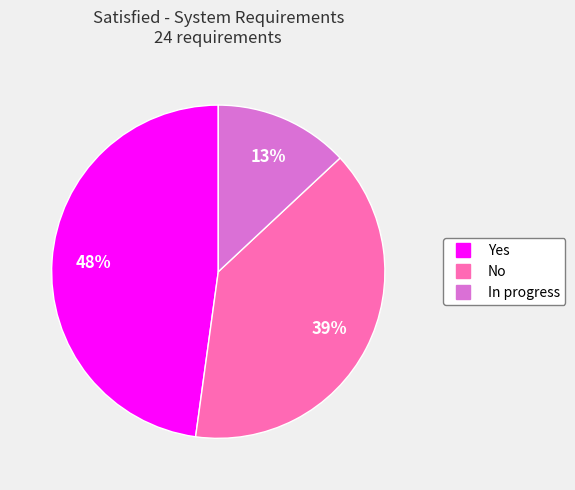

True or false: No accounts for 39% of the total.

True